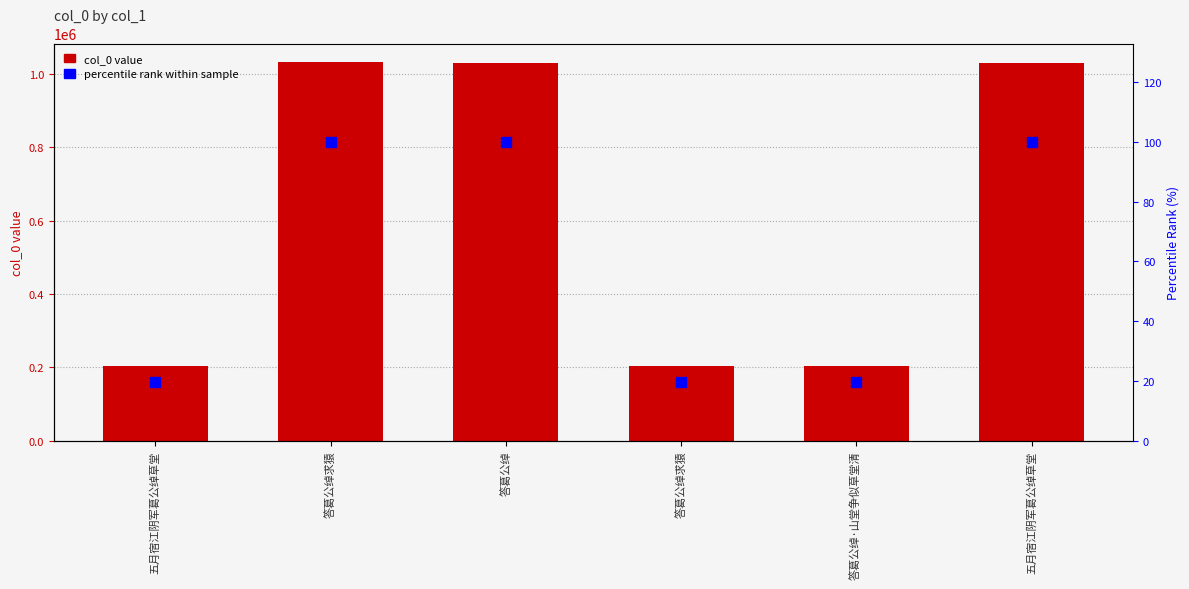

Which series contains the lowest Y value?

percentile rank